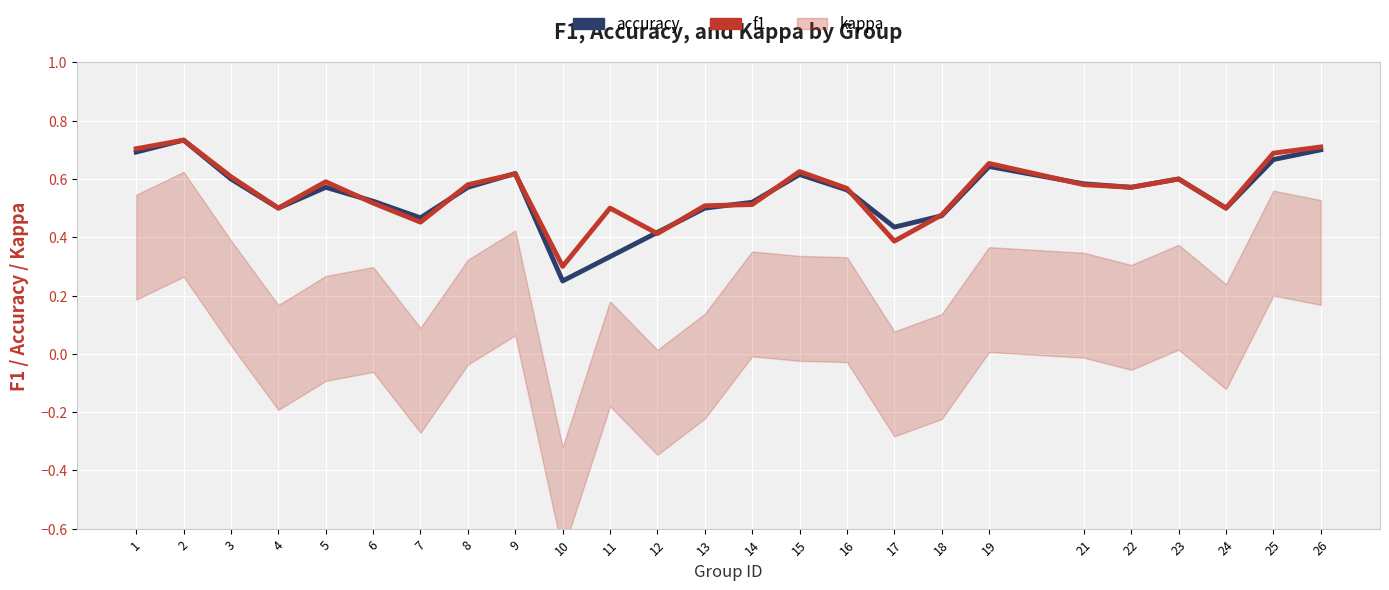

What is the sum of all accuracy values?

13.6